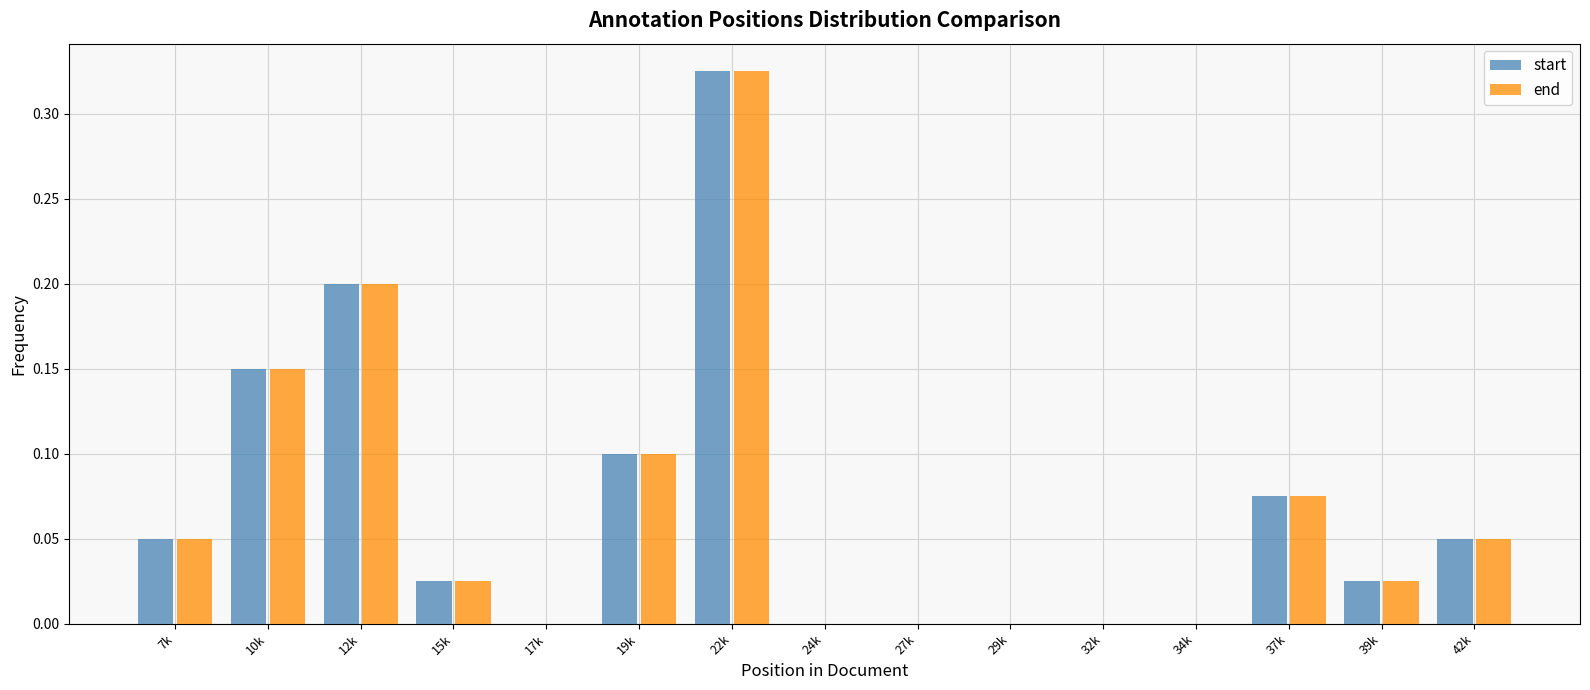

At which category is the sum across all series the highest?

22k